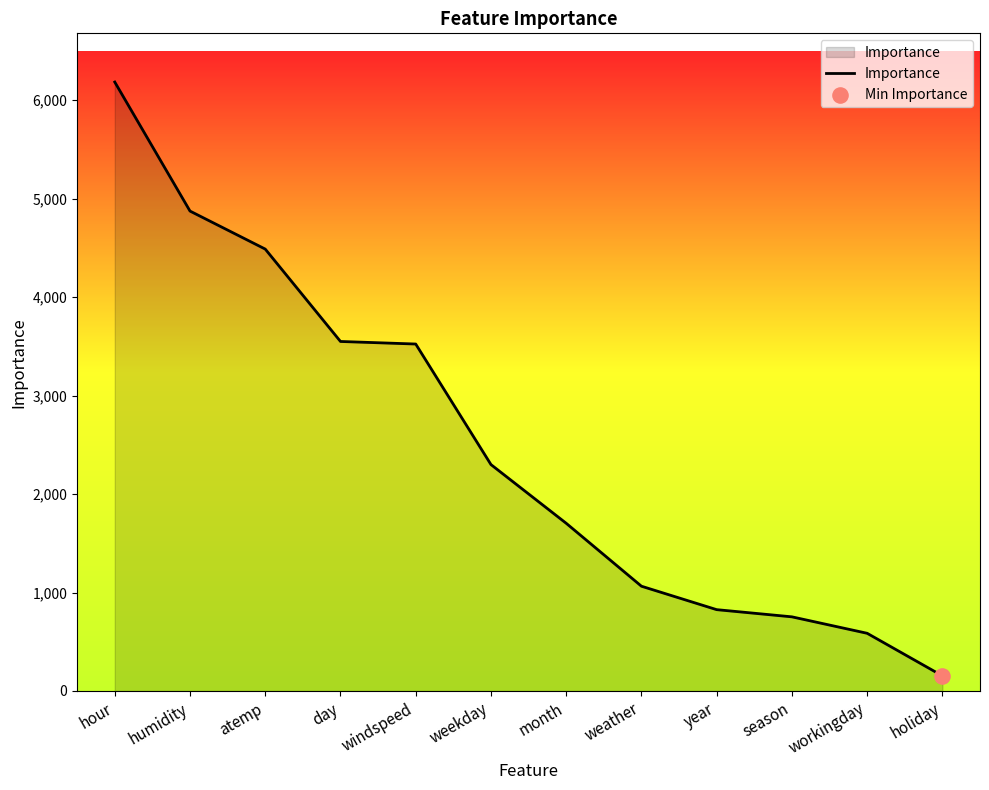

Approximately how many times larger is the value at atemp compared to workingday?

7.7